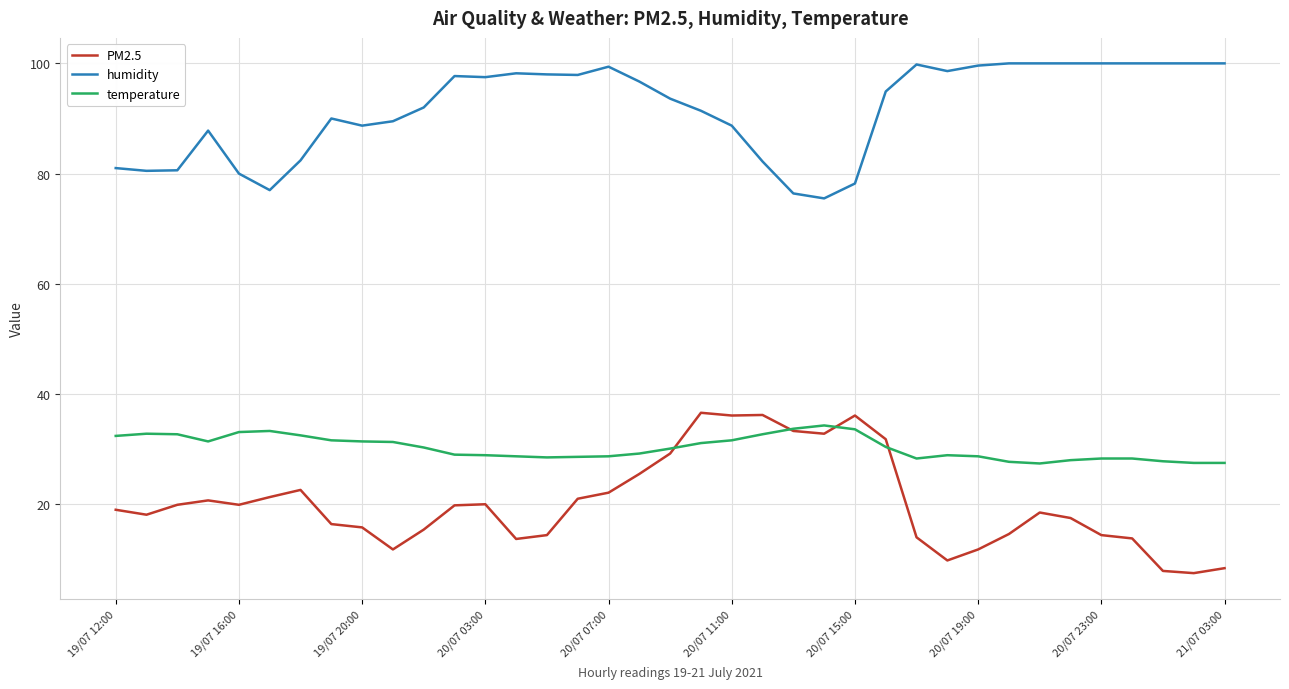

What are all the series names shown in the legend?

PM2.5, humidity, temperature